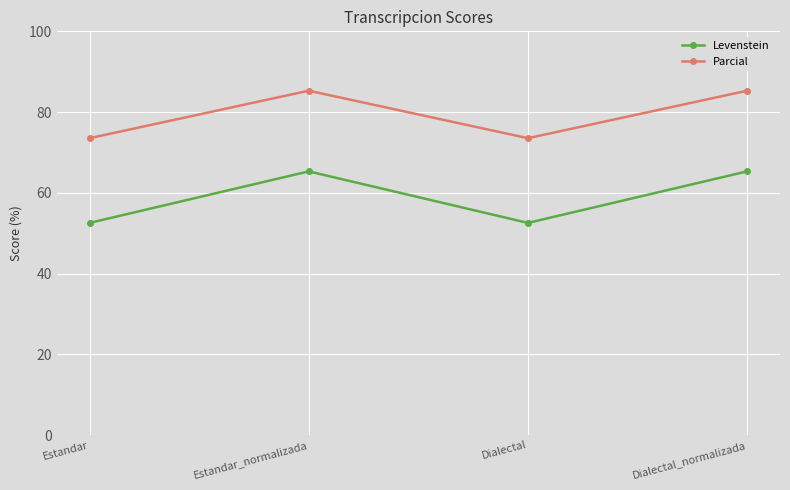

The Levenstein series shows 65.3 at Dialectal_normalizada. True or false?

True